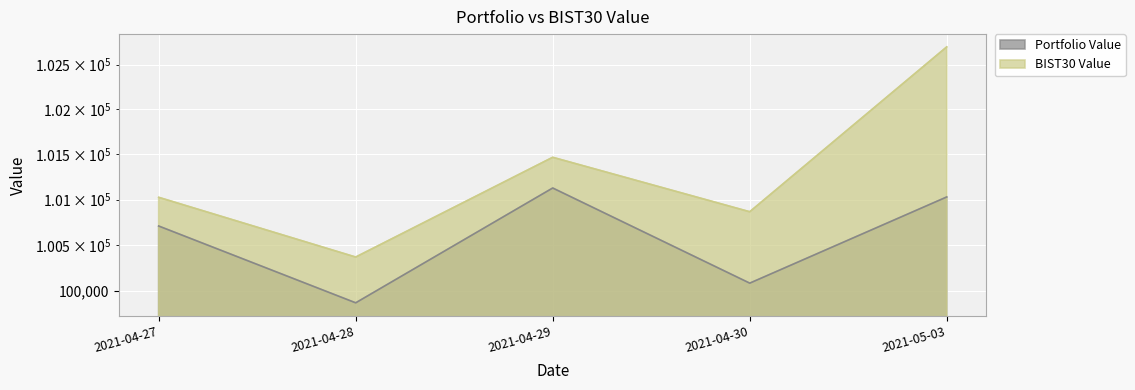

List the labels in order of BIST30 Value value, smallest first.

2021-04-28, 2021-04-30, 2021-04-27, 2021-04-29, 2021-05-03